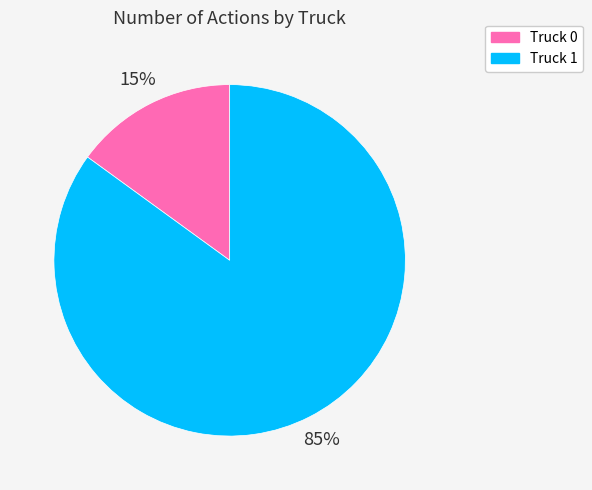

Which category has the biggest portion of the pie?

Truck 1